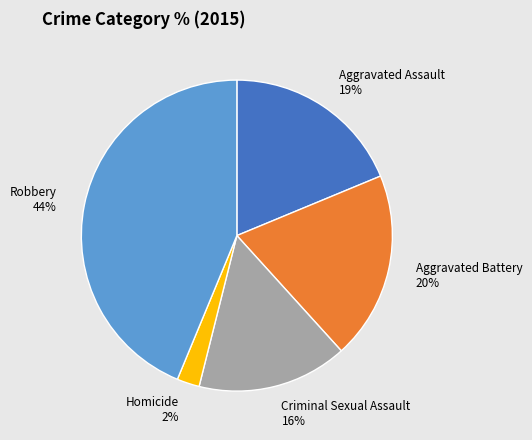

Rank the categories by value from highest to lowest.

Robbery, Aggravated Battery, Aggravated Assault, Criminal Sexual Assault, Homicide